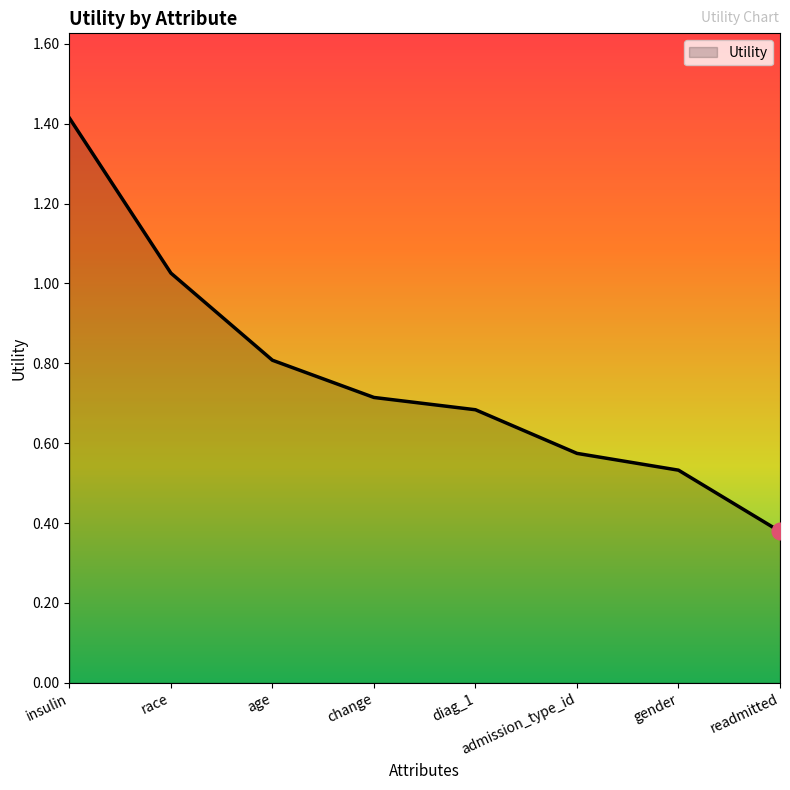

Where is the data nearest to the value 0?

readmitted